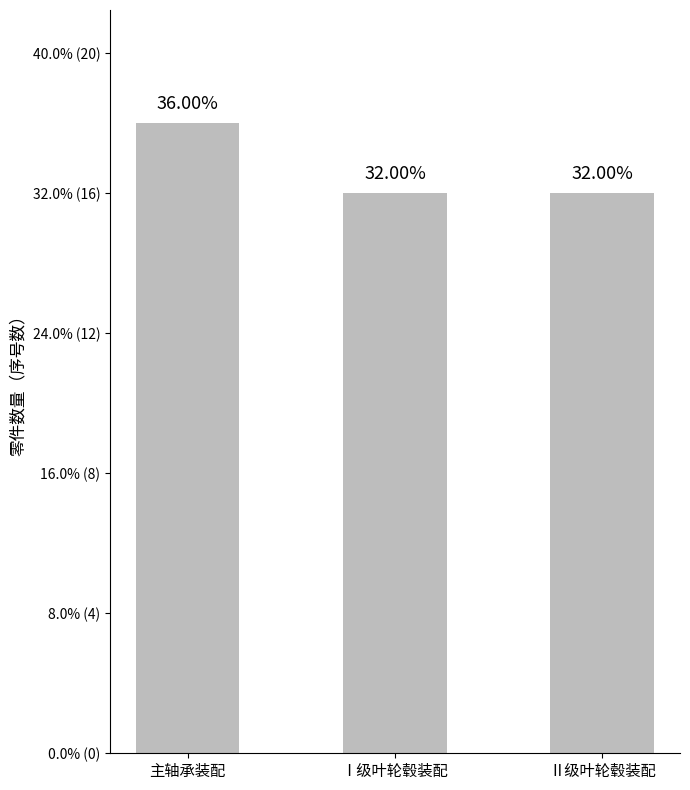

The value at Ⅱ级叶轮毂装配 is 22. True or false?

False